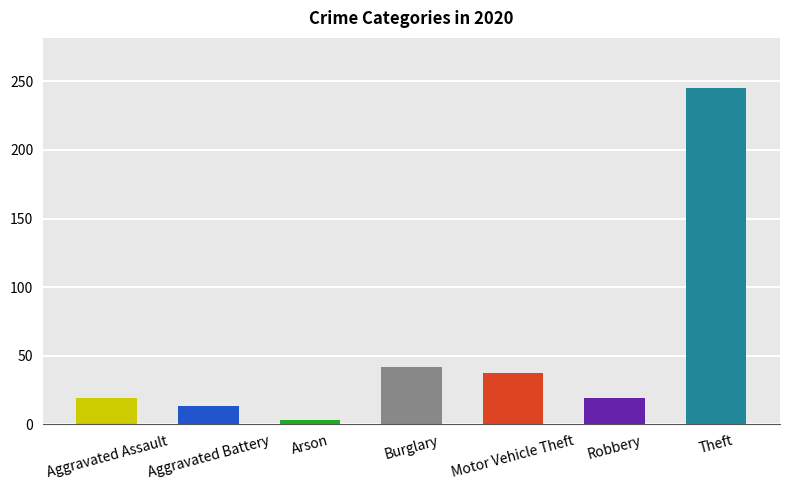

Which has a higher value, Aggravated Battery or Robbery?

Robbery